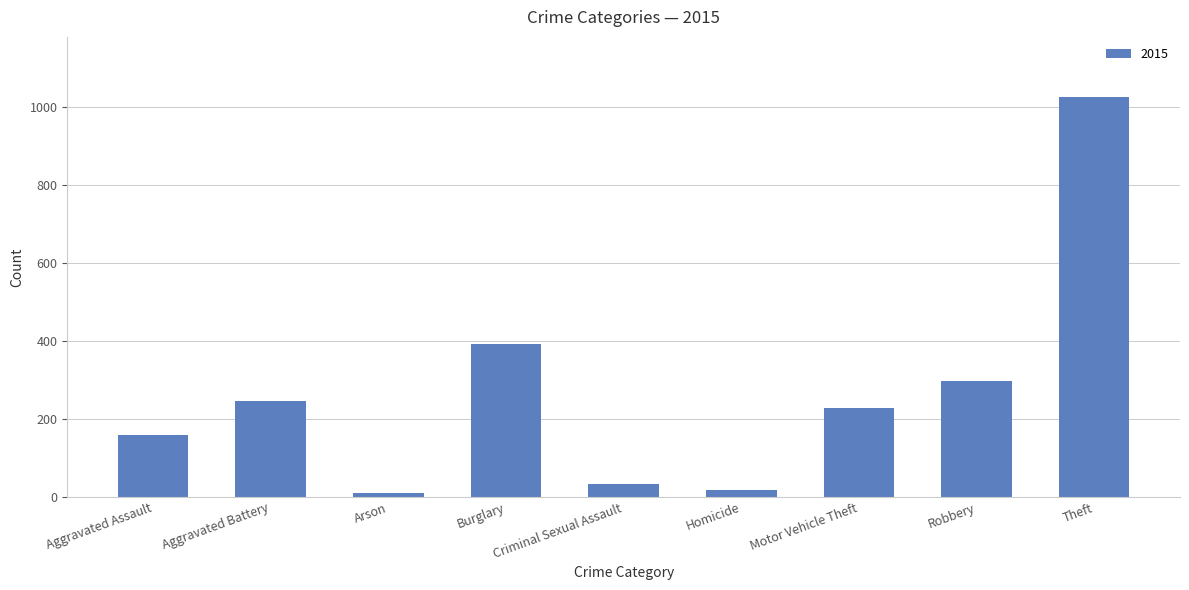

At which label is the value closest to 519?

Burglary